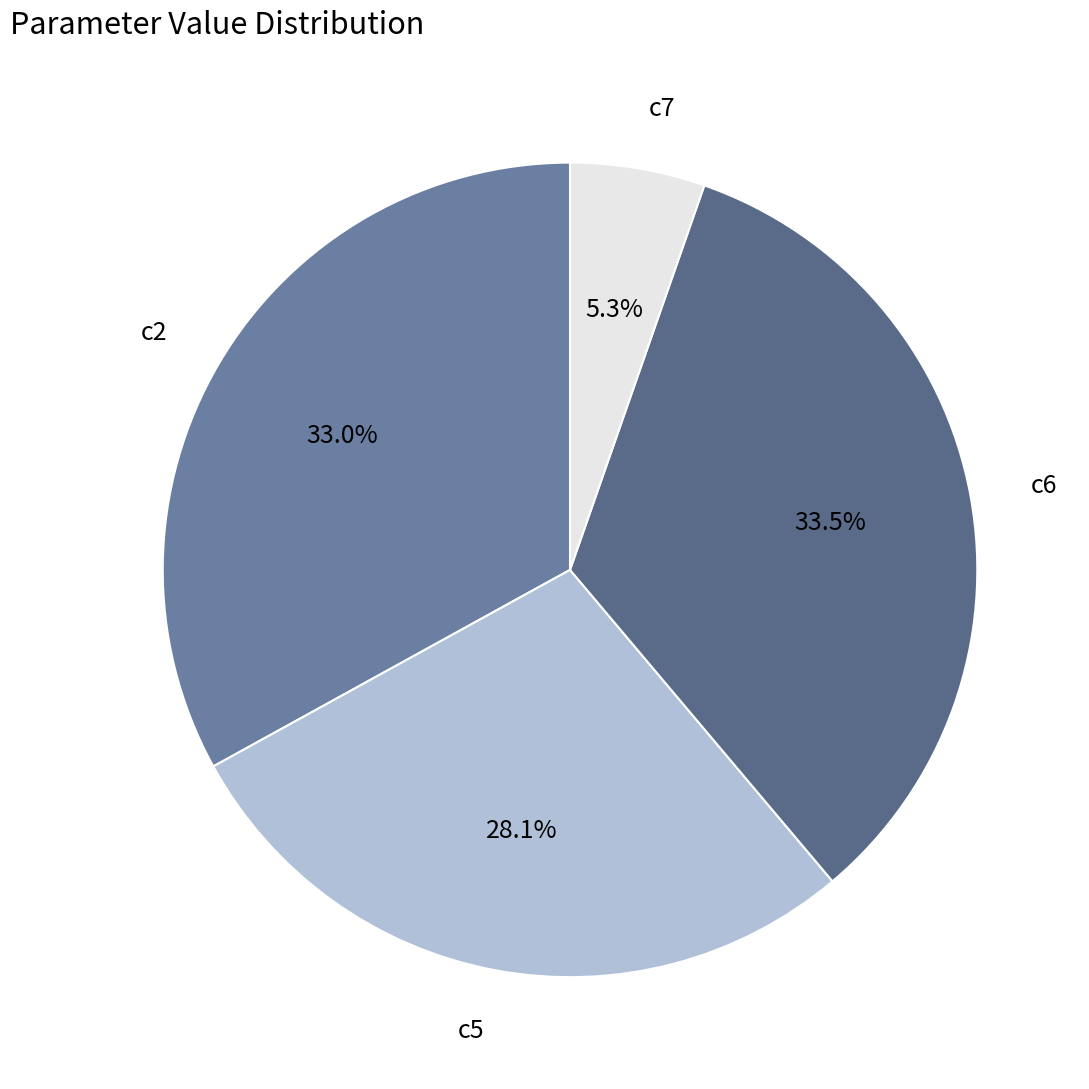

What is the smallest slice in the pie chart?

c7